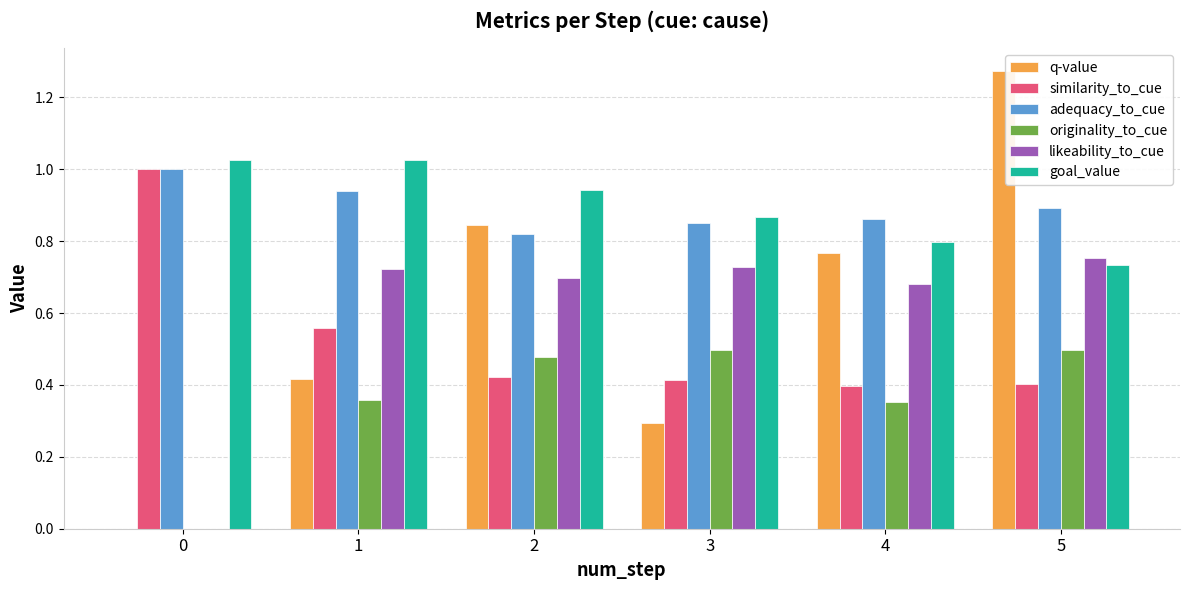

Is the value of q-value at 3 greater than the value of goal_value at 0?

No